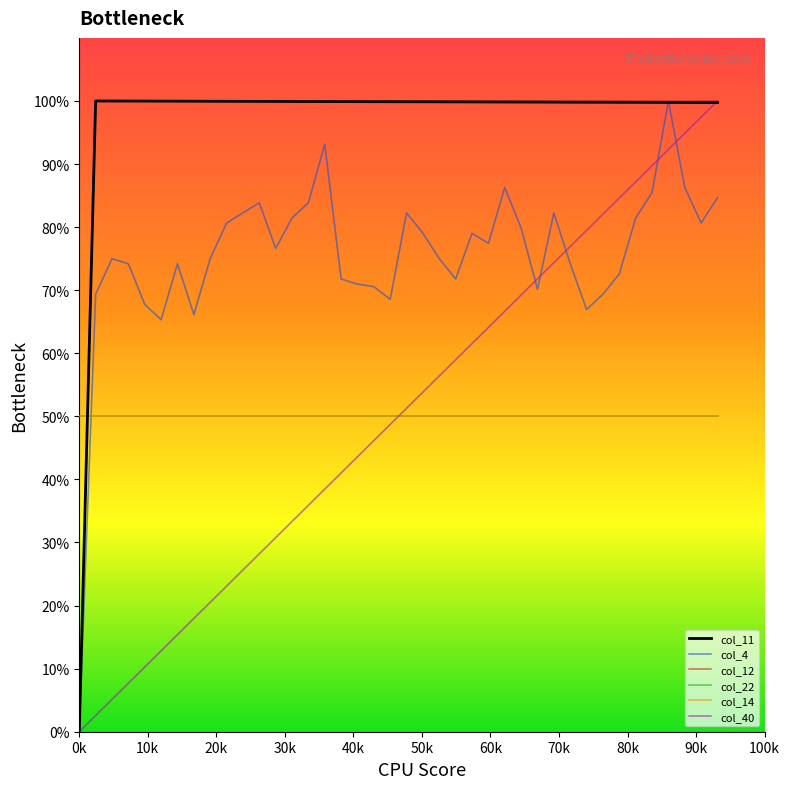

What is the label of the 24th point from the left?

23